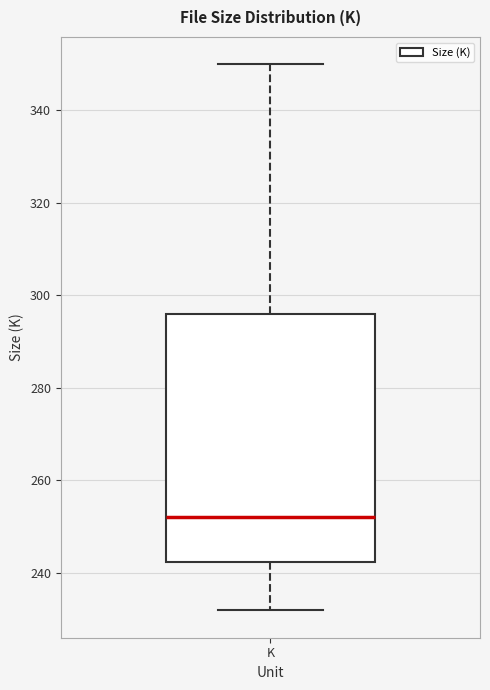

Read this box plot against the y-axis: the position of the median line, the range covered by the box, and the ends of both whiskers. The values are not printed on the chart, so give them approximately, as read against the axis.

median 252, box 242 to 296, whiskers 232 to 350